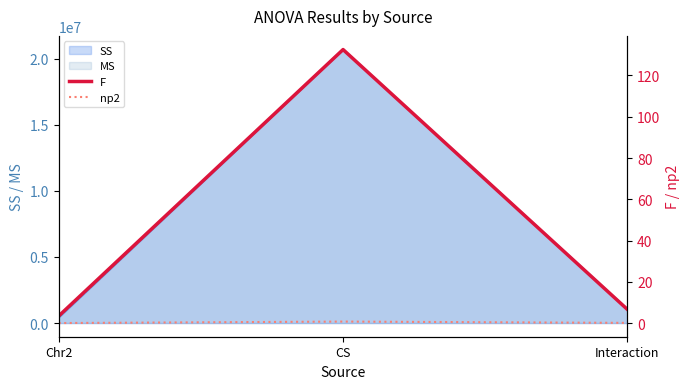

True or false: F has a value of 3.5 at Chr2.

True